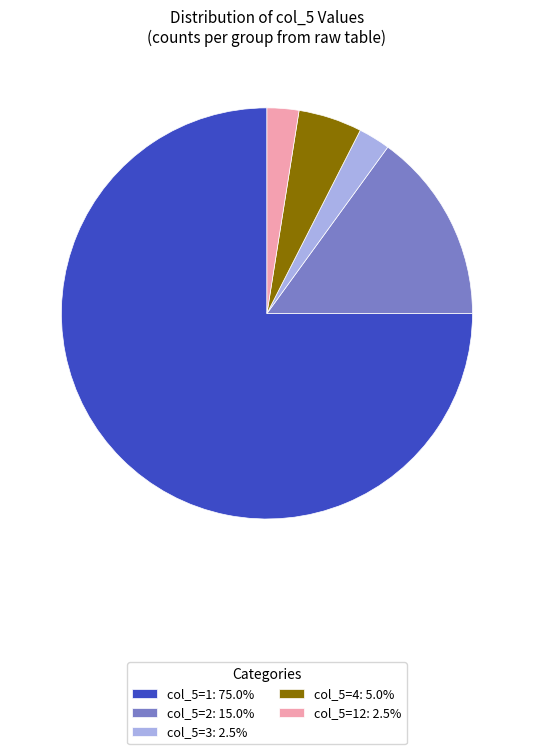

Is the sum of col_5=3: 2.5% and col_5=4: 5.0% greater than half?

No